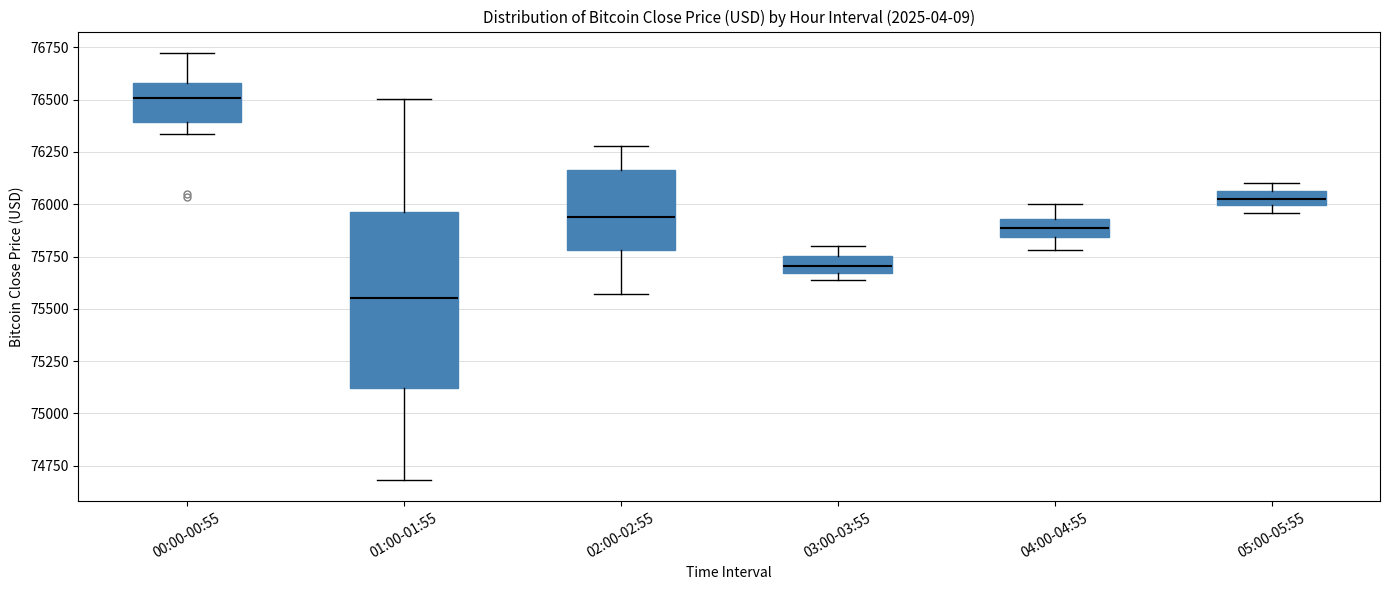

Which box is the tallest, from its lower edge to its upper edge?

01:00-01:55